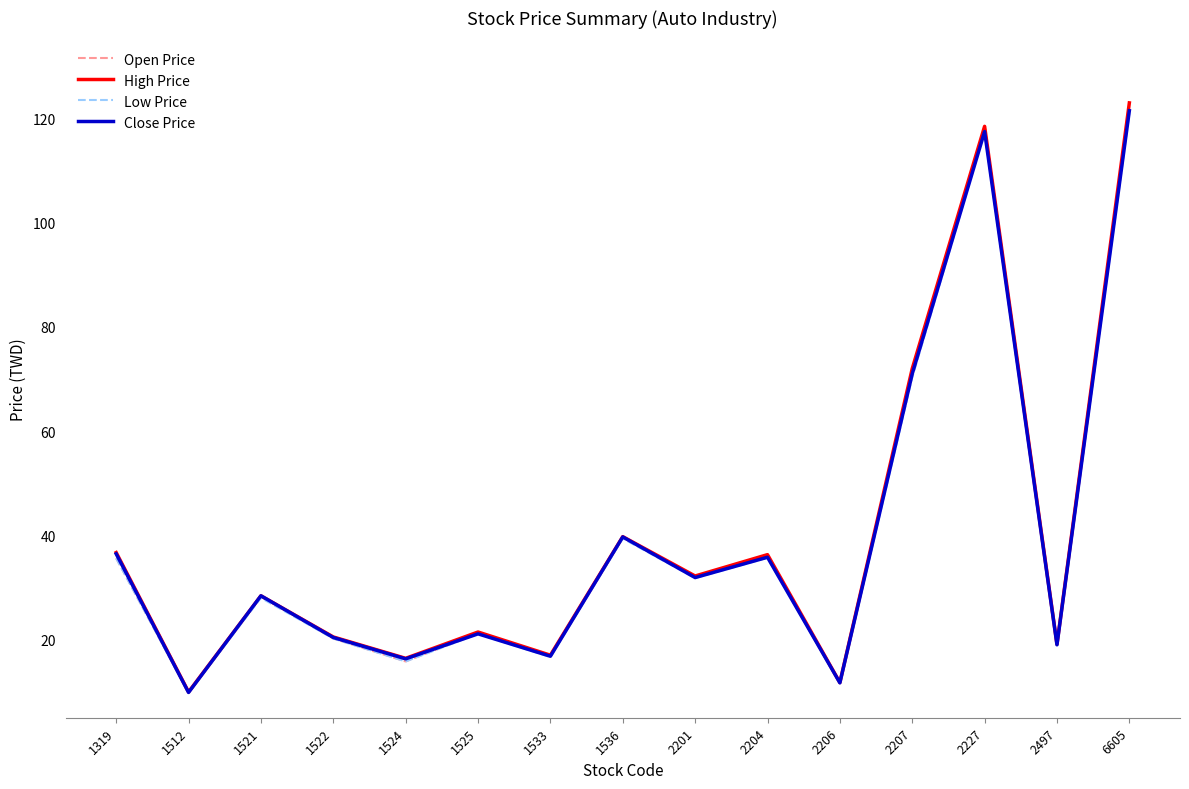

What is the total value across all series at 1512?

39.5